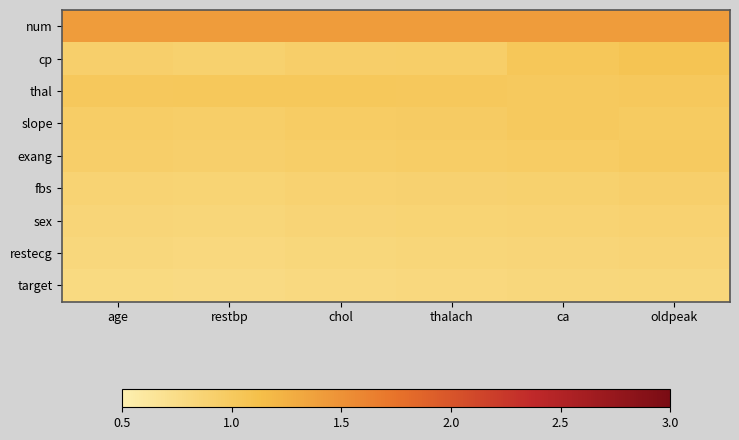

Reading left to right, transcribe all the data shown in this chart.

num: age=1.4	restbp=1.4	chol=1.4	thalach=1.4	ca=1.4	oldpeak=1.4
cp: age=0.9	restbp=0.9	chol=0.9	thalach=0.9	ca=1.0	oldpeak=1.1
thal: age=1.0	restbp=1.0	chol=1.0	thalach=1.0	ca=1.0	oldpeak=1.0
slope: age=0.9	restbp=0.9	chol=1.0	thalach=1.0	ca=1.0	oldpeak=1.0
exang: age=0.9	restbp=0.9	chol=0.9	thalach=0.9	ca=1.0	oldpeak=1.0
fbs: age=0.9	restbp=0.9	chol=0.9	thalach=0.9	ca=0.9	oldpeak=0.9
sex: age=0.8	restbp=0.8	chol=0.9	thalach=0.9	ca=0.9	oldpeak=0.9
restecg: age=0.8	restbp=0.8	chol=0.8	thalach=0.8	ca=0.8	oldpeak=0.9
target: age=0.8	restbp=0.8	chol=0.8	thalach=0.8	ca=0.8	oldpeak=0.8